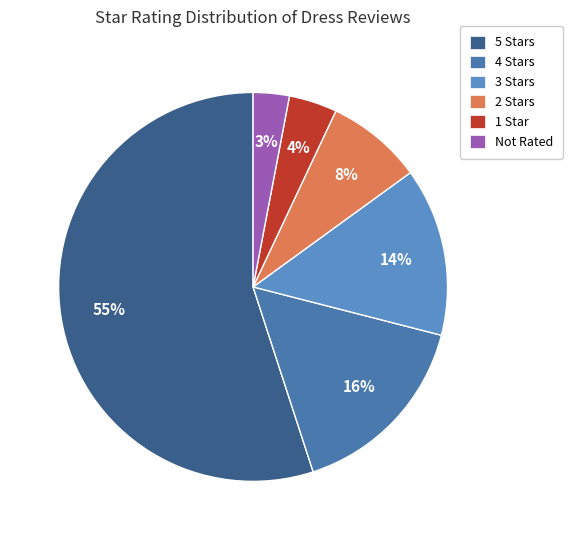

Rank the categories by value from lowest to highest.

Not Rated, 1 Star, 2 Stars, 3 Stars, 4 Stars, 5 Stars